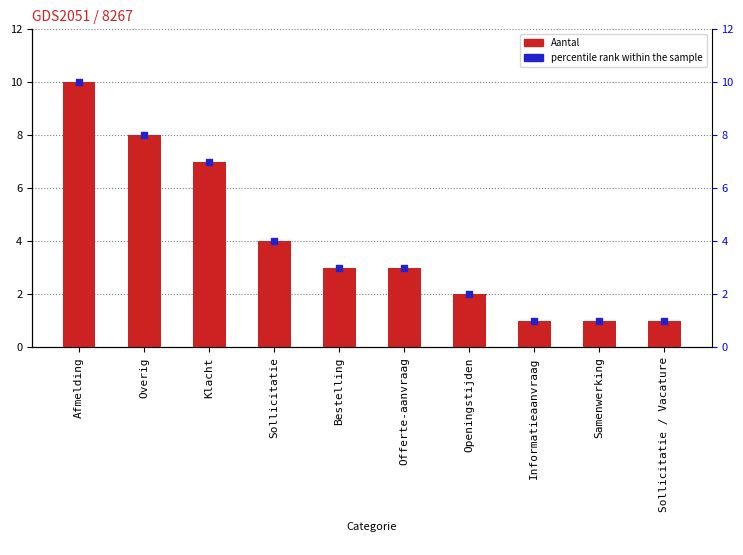

At how many categories does at least one series exceed 1?

7